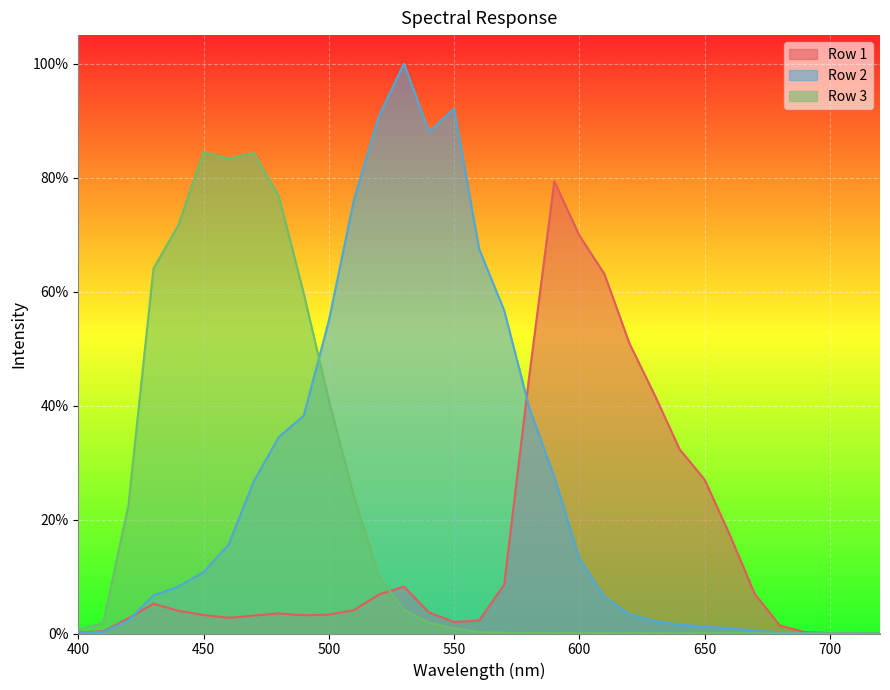

Count the number of data series in this chart.

3